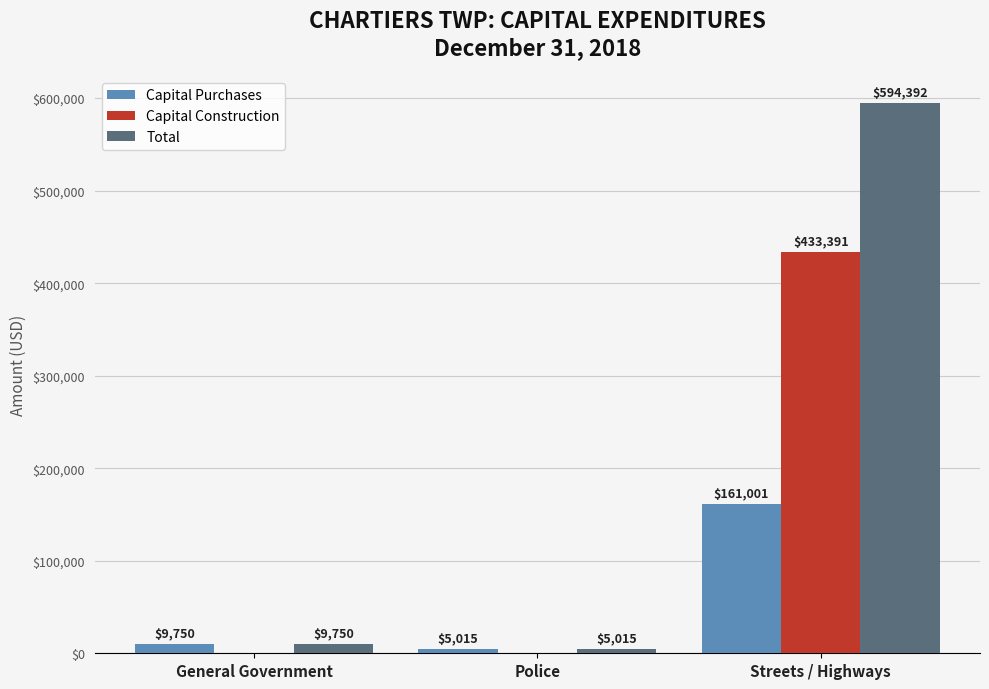

What is the approximate value of Total at Streets / Highways?

594392